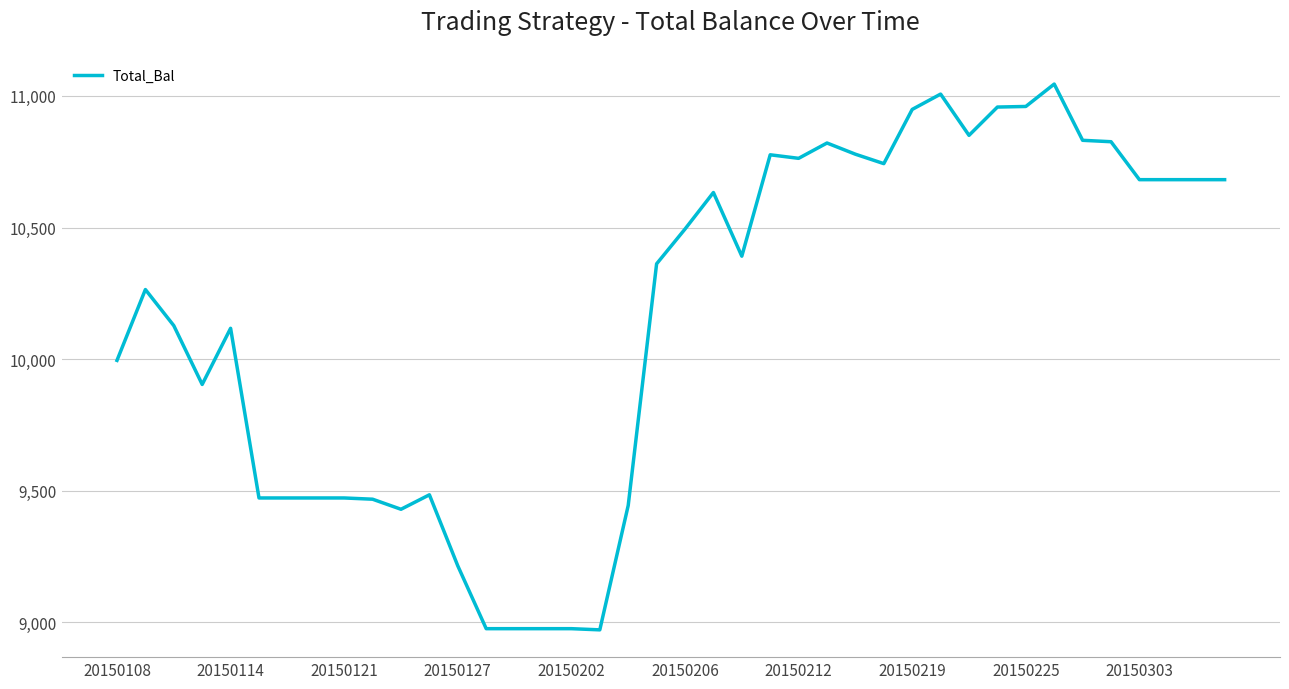

What is the difference between the maximum and minimum values?

2074.2